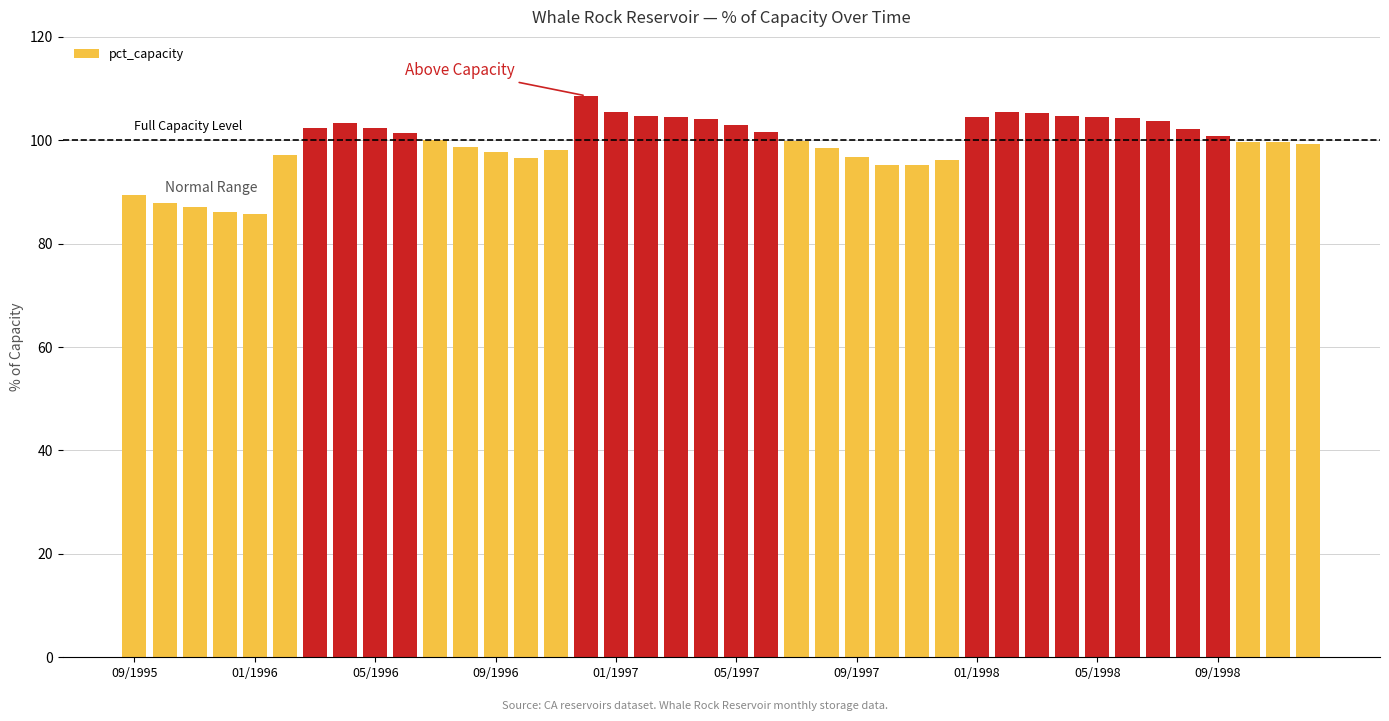

What is the value of the 19th bar from the left?

104.6